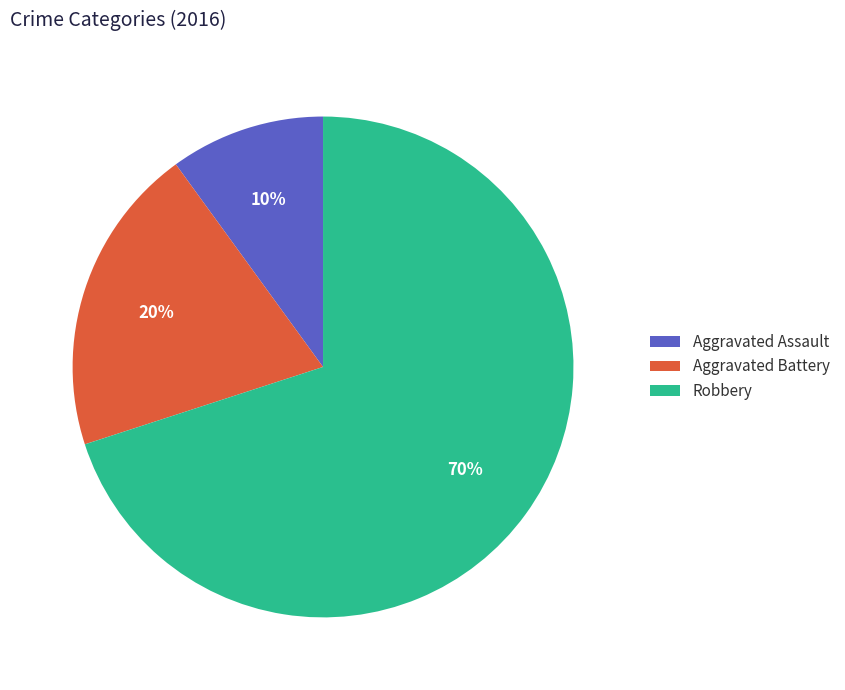

To the nearest percent, what portion does Robbery represent?

70%